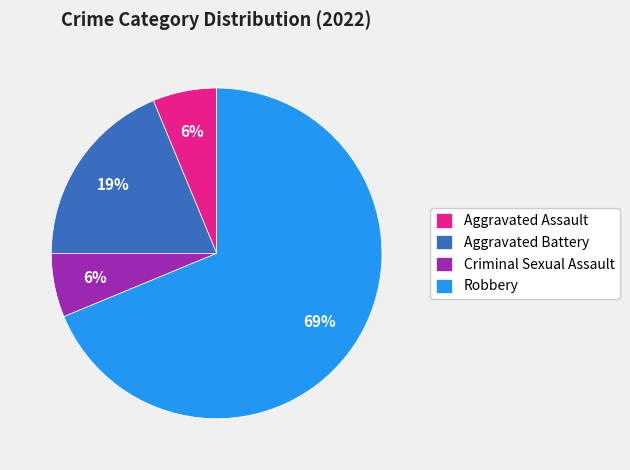

True or false: Aggravated Battery accounts for 12% of the total.

False